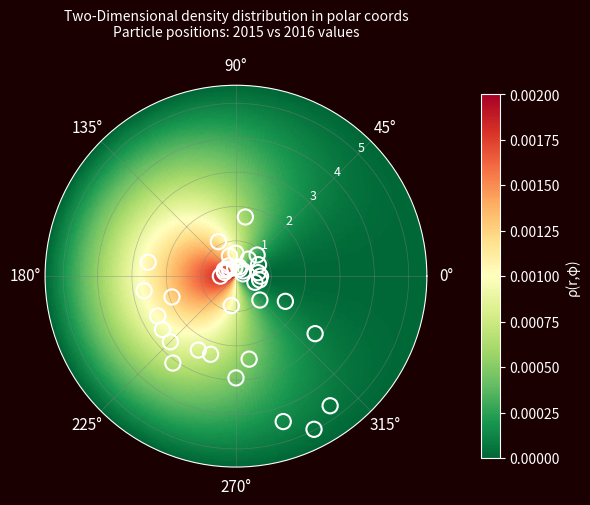

What Y value in the scatter plot is closest to 2?

1.9